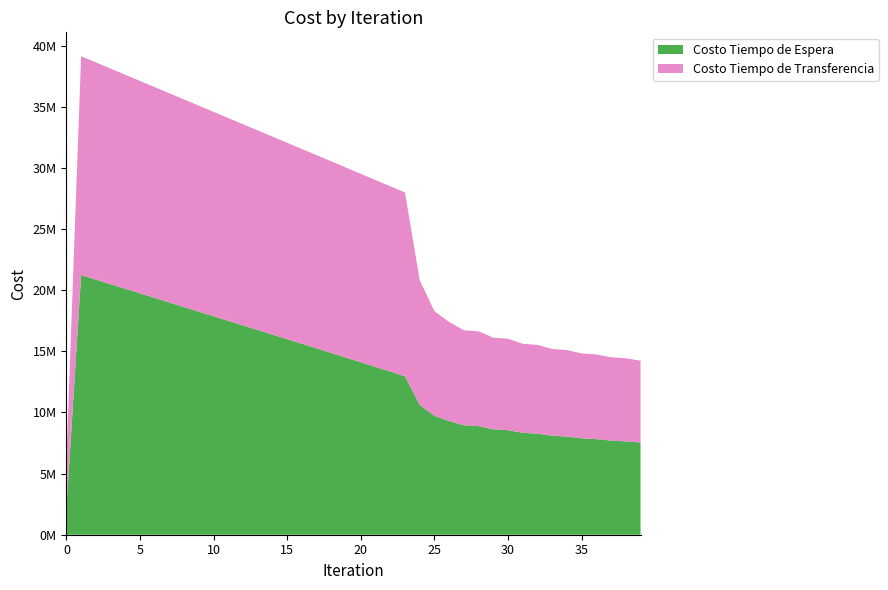

Reading right to left, what are all the values shown in this chart?

Costo Tiempo de Espera: 7541283.8	7637343.7	7702590.2	7819923.8	7885949.4	8028787.8	8095610.2	8270064.4	8337524.6	8551894.5	8619878.1	8886018.7	8954370.1	9297988.2	9728196.9	10622097.9	12961020.0	13342629.8	13723866.4	14104806.6	14485516.2	14866053.0	15246468.8	15621161.7	15995842.4	16370517.8	16745194.5	17119879.2	17494578.6	17869299.5	18244049.4	18618835.8	18993667.1	19368552.4	19743501.7	20118526.6	20493640.1	20868857.2	21244195.8	2124419.6
Costo Tiempo de Transferencia: 6699266.3	6795755.5	6813931.2	6928117.2	6946080.5	7081004.5	7098485.4	7262316.6	7279281.0	7482031.2	7498209.4	7755214.6	7770203.6	8106729.5	8561144.3	10202402.0	15035414.9	15162821.7	15290669.0	15418866.6	15547337.3	15676013.1	15804832.9	15936214.2	16067637.9	16199082.8	16330528.5	16461954.2	16593339.1	16724661.4	16855898.5	16987026.2	17118018.3	17248846.1	17379477.4	17509876.3	17640001.3	17769804.6	17899229.9	4044939.6